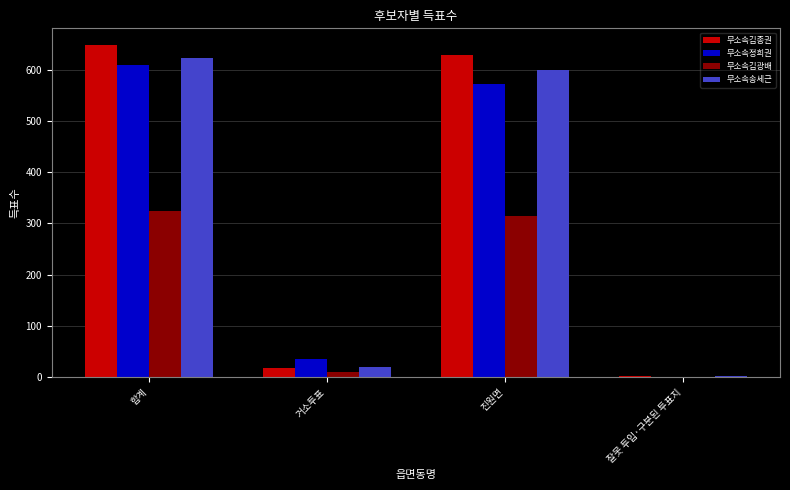

Which series has the largest total across all categories?

무소속김종권